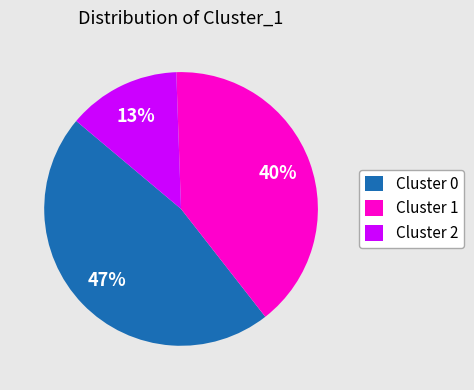

Is Cluster 2 the majority of the pie?

No